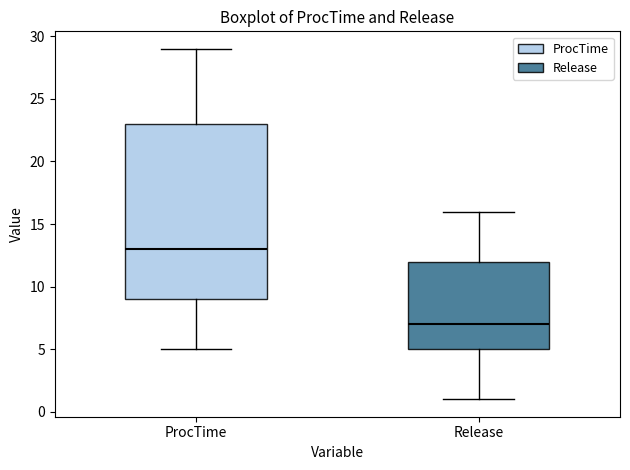

Where does the median line of the box for Release sit on the y-axis? The values are not printed on the chart, so give them approximately, as read against the axis.

7